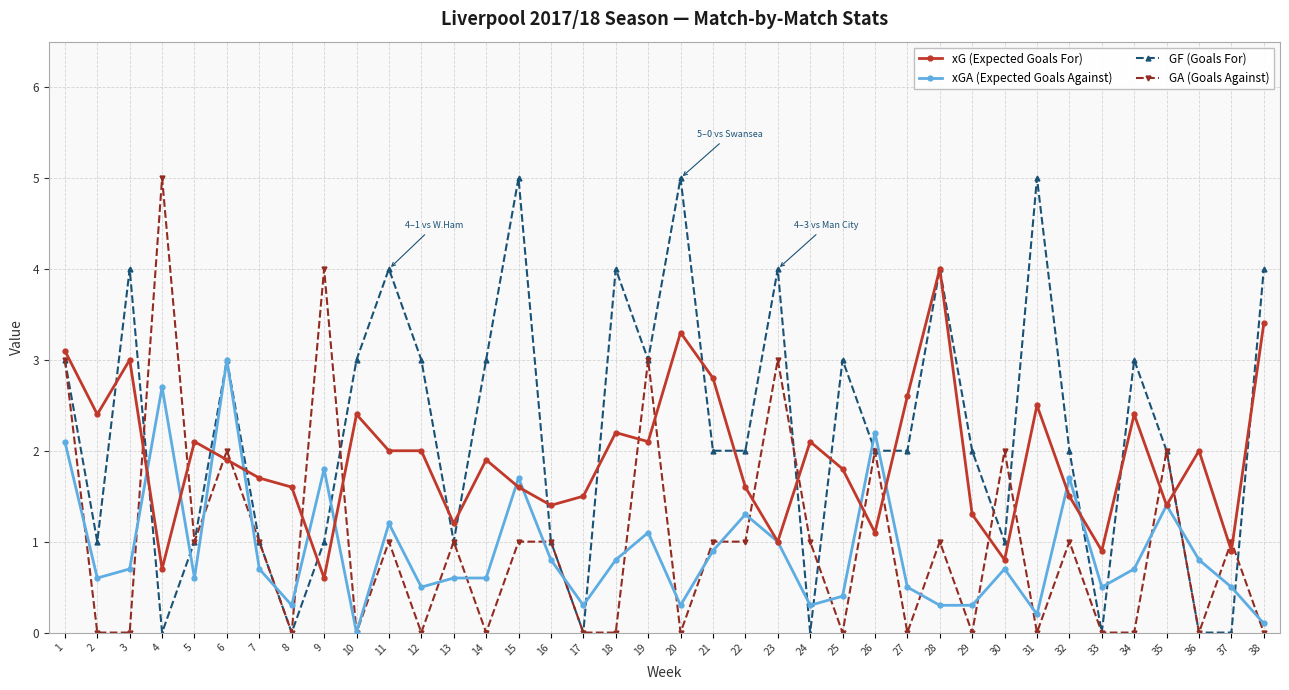

What is the value of the xG (Expected Goals For) point at the 5th from the left?

2.1